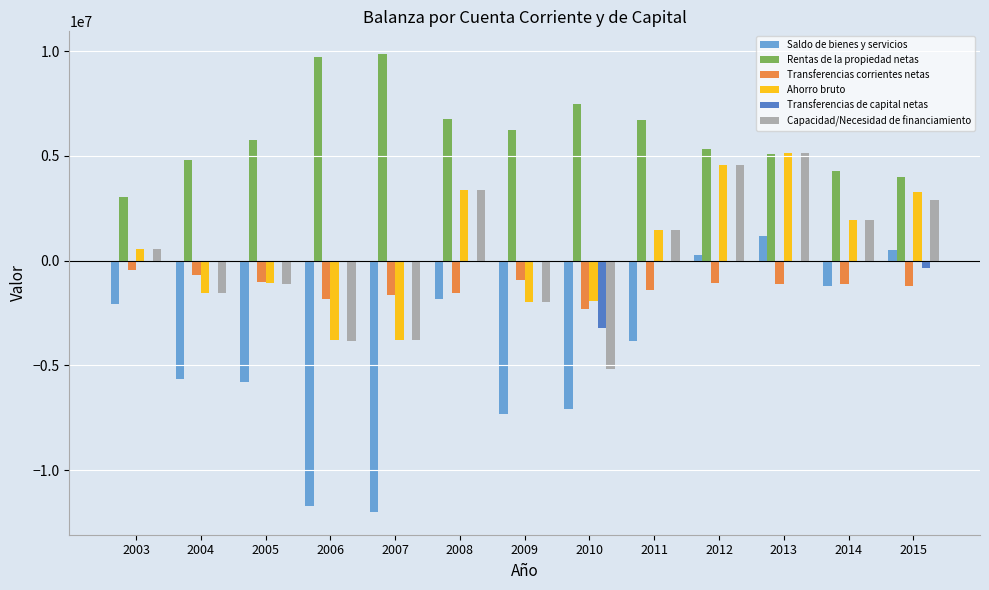

What is the maximum value for Rentas de la propiedad netas?

9851939